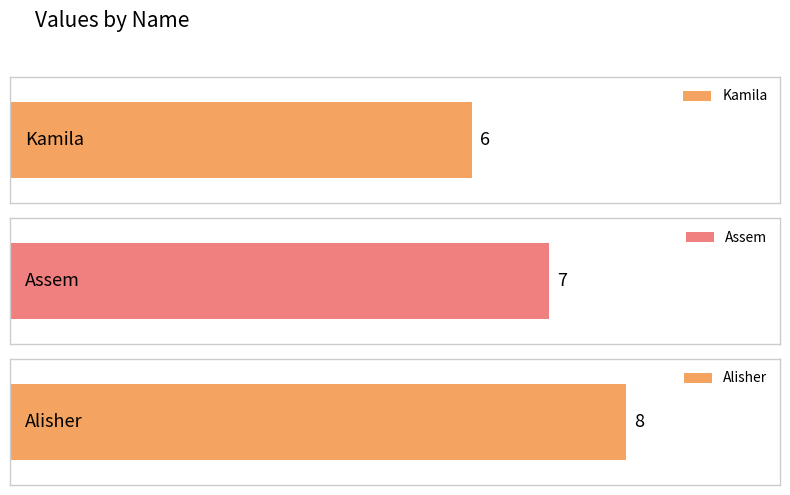

Reading left to right, extract all data points from this chart.

6	7	8